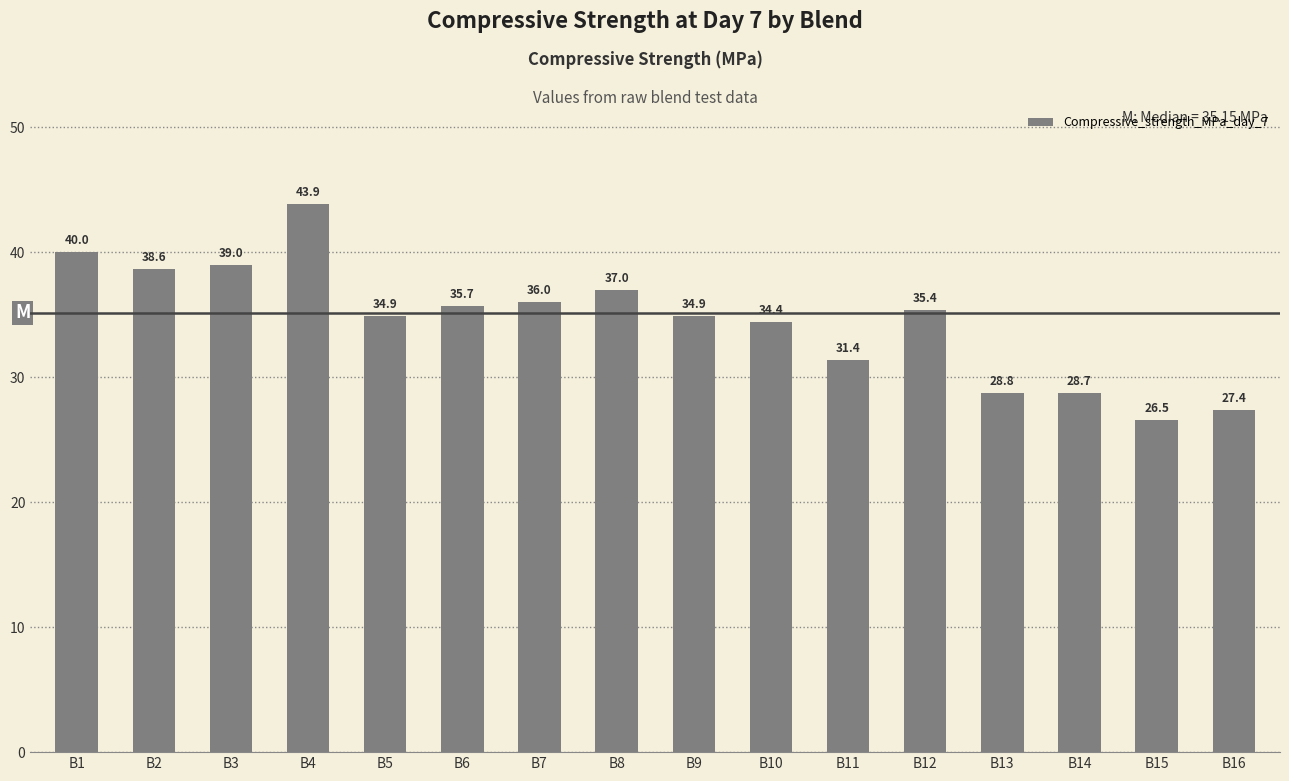

What is the change in value from B10 to B12?

+1.0